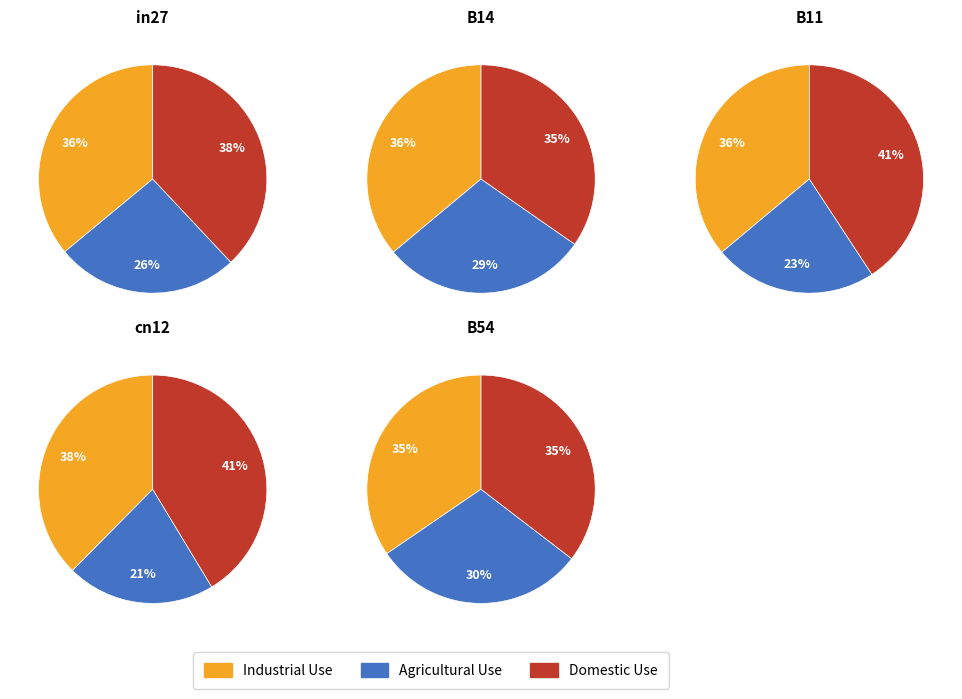

Combined, what portion of the pie is B54 and in27?

42.1%